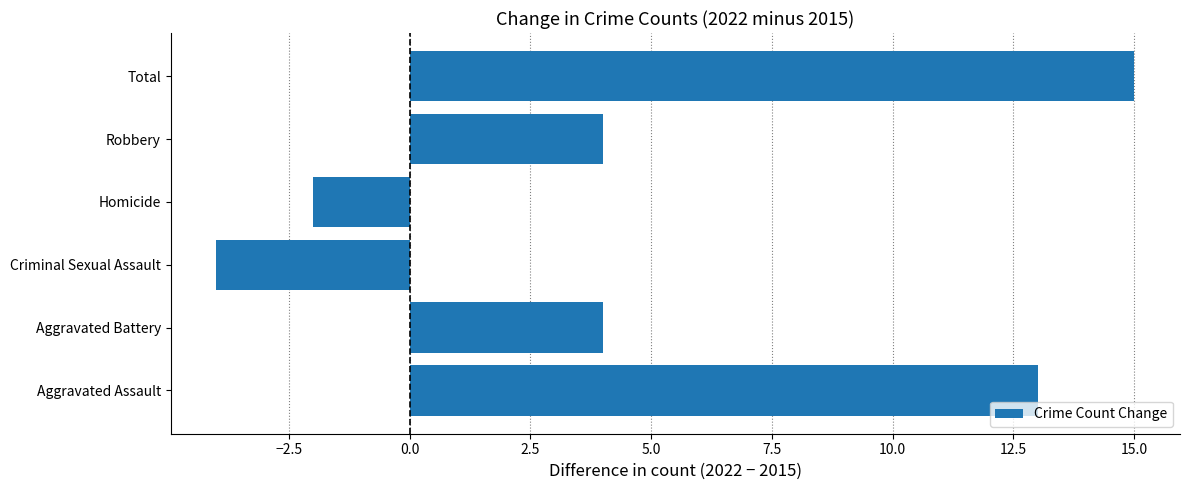

How many values are between -2 and 13?

4